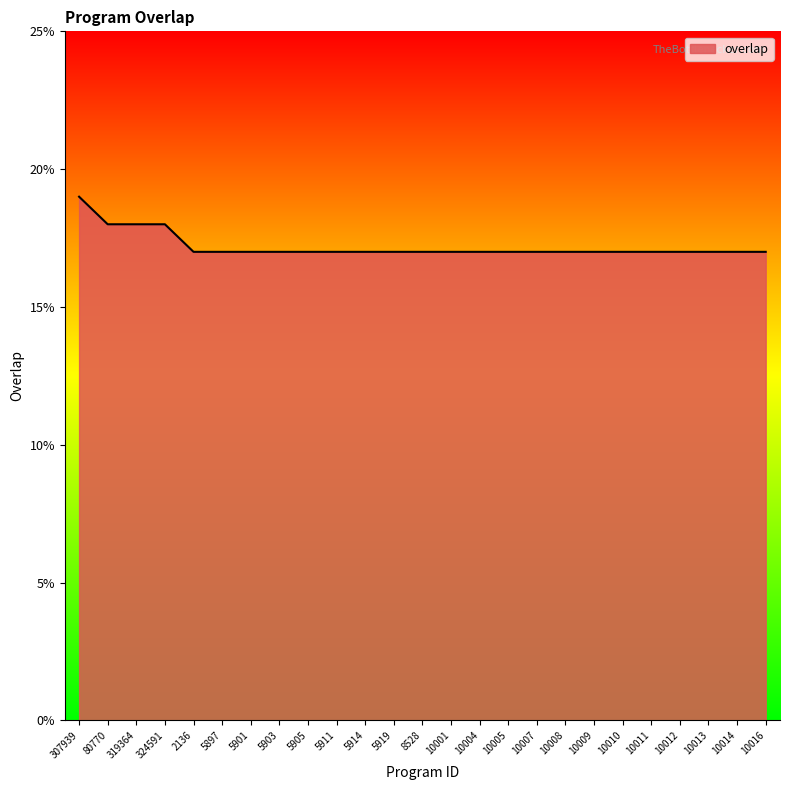

Between 307939 and 10008, which is larger?

307939